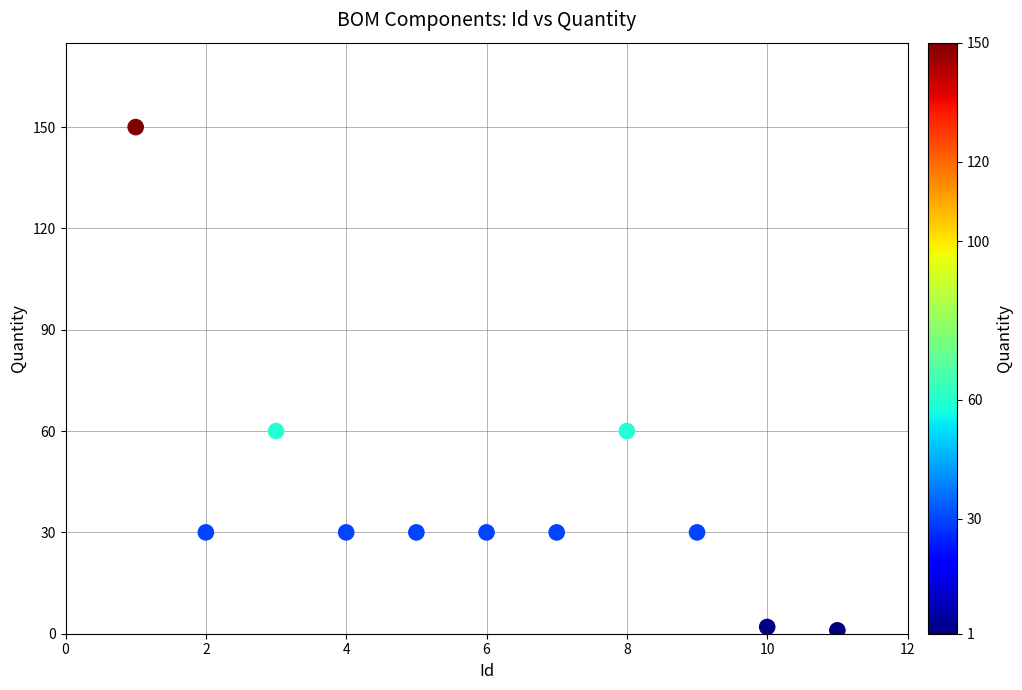

What is the range of Y values (max minus min)?

149